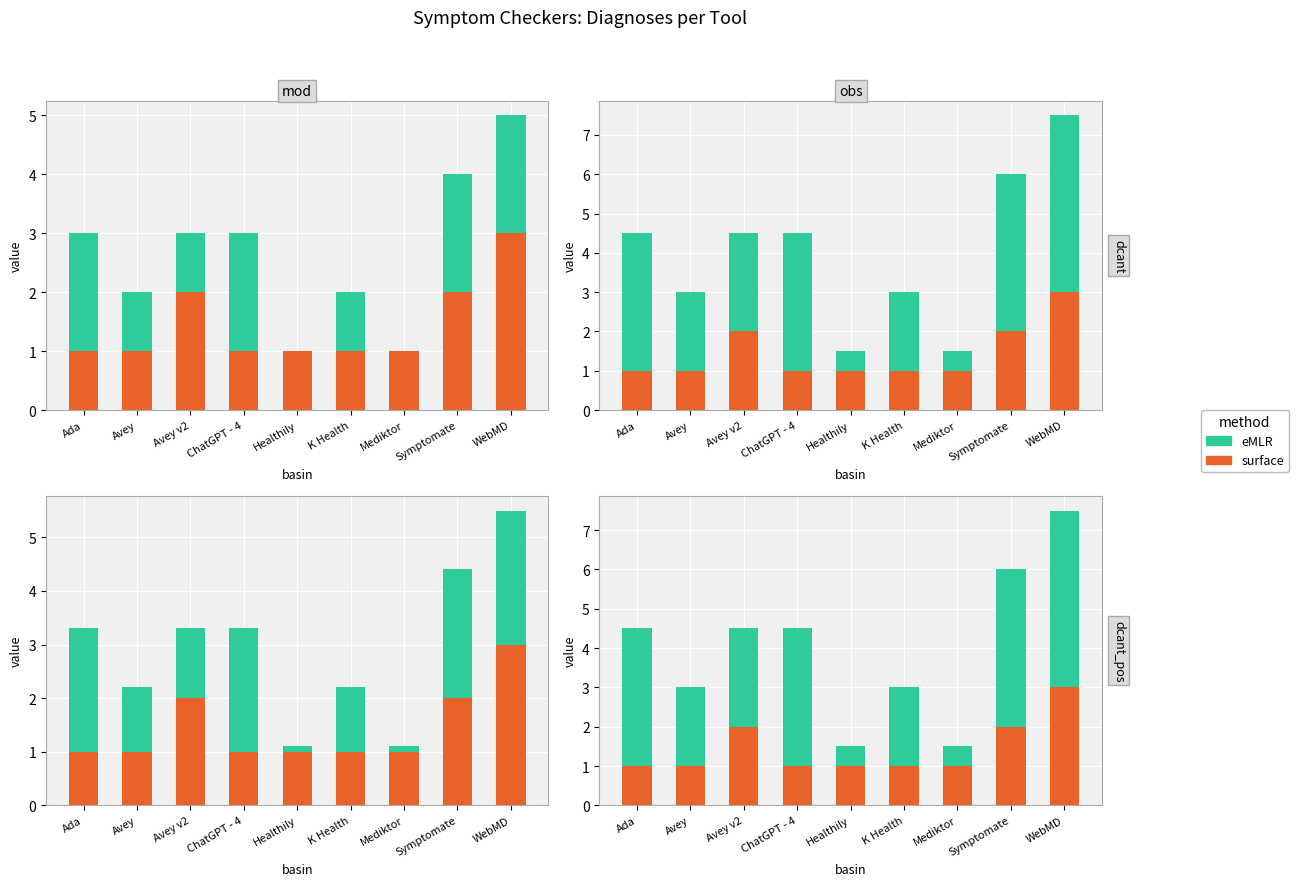

Is it true that eMLR equals 1.4 at Avey v2?

False